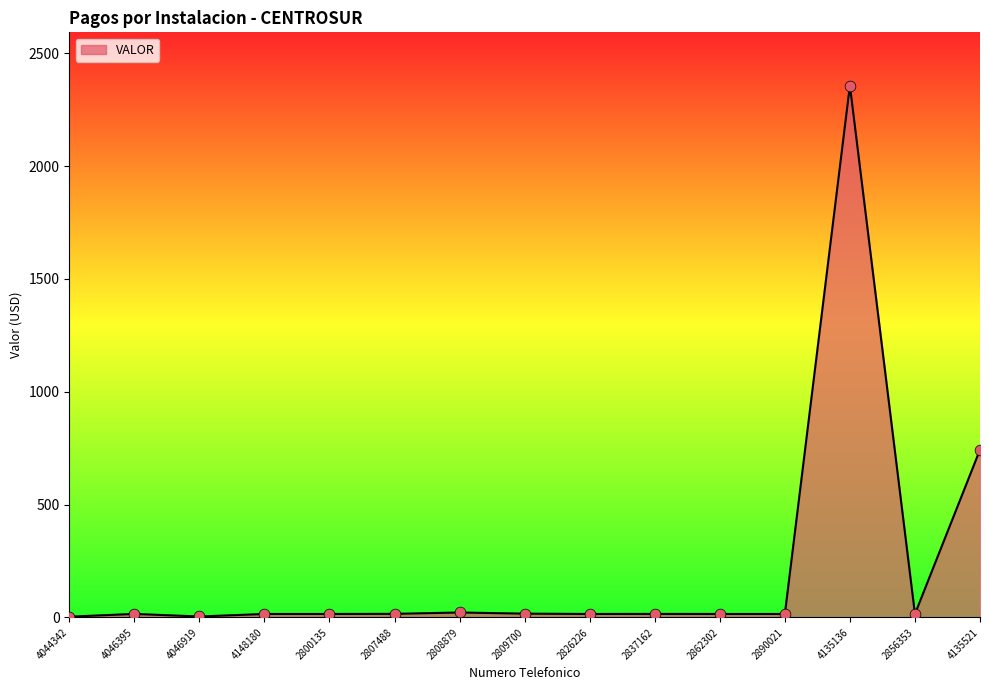

What is the ratio of the value at 4148180 to the value at 2809700?

0.9